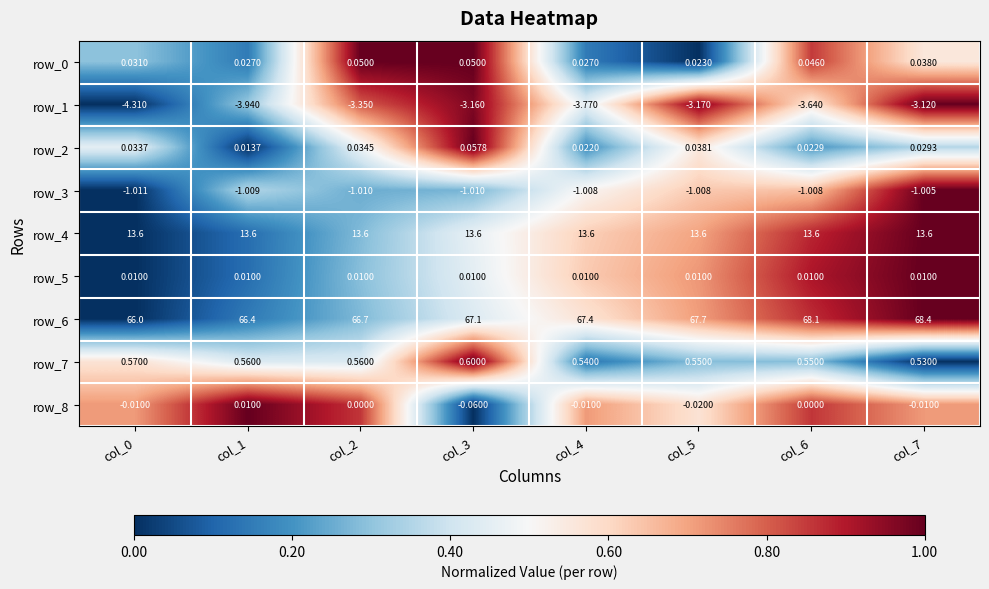

Is the value of row_1 at col_0 greater than the value of row_5 at col_5?

No